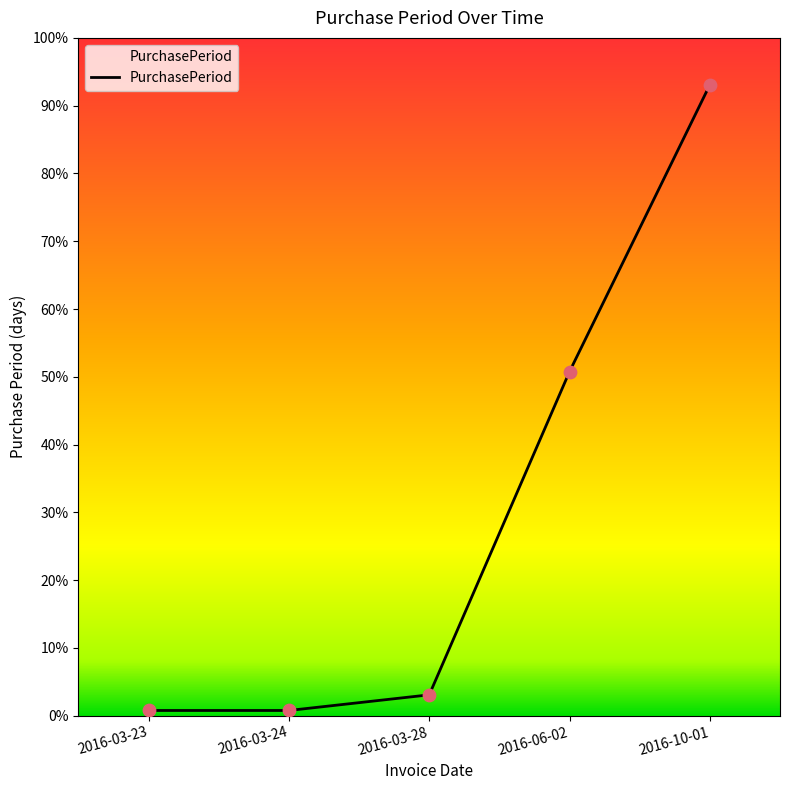

Which has a higher value, 2016-06-02 or 2016-03-23?

2016-06-02